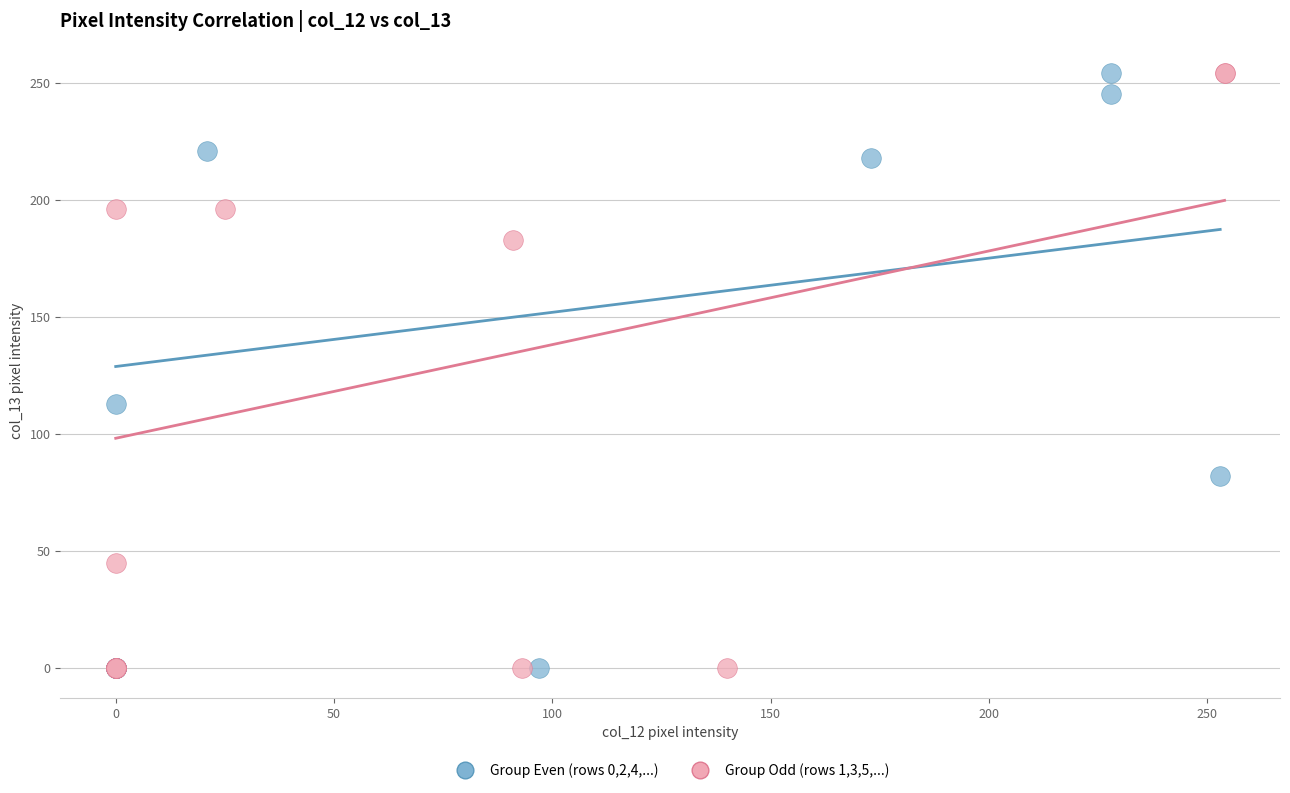

What are all the series names shown in the legend?

Group Even (rows 0,2,4,...), Group Odd (rows 1,3,5,...)